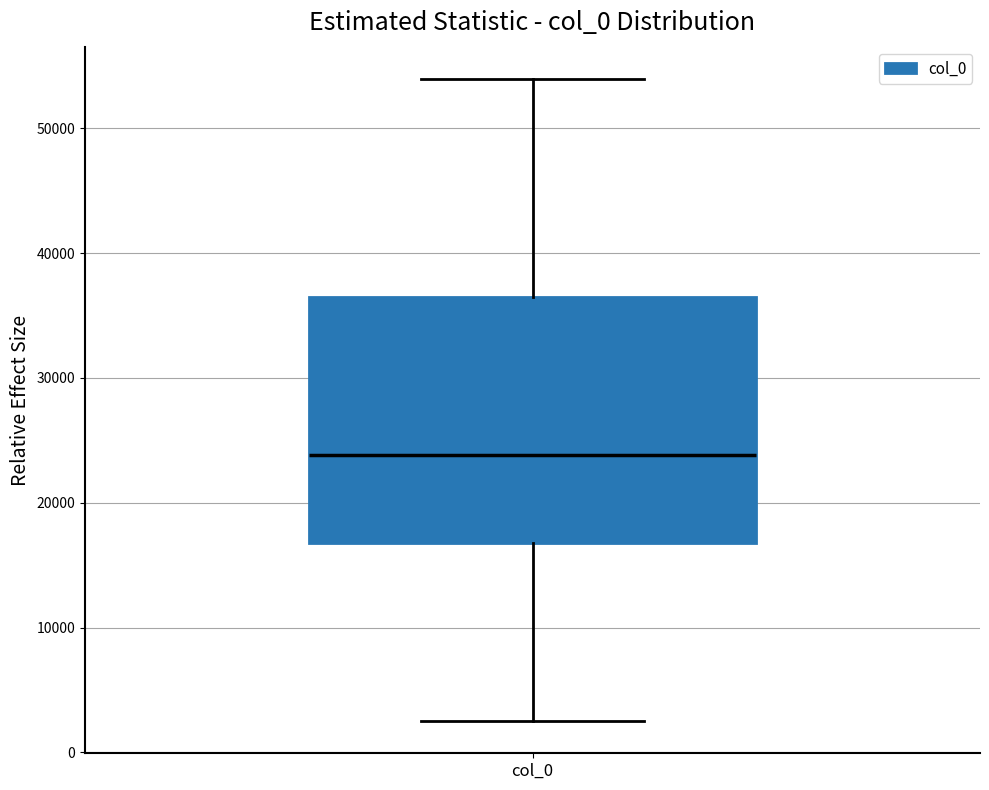

Transcribe this box plot: give where the median line is, the range the box spans, and where the two whiskers end, as read against the y-axis. The values are not printed on the chart, so give them approximately, as read against the axis.

median 24000, box 17000 to 37000, whiskers 2000 to 54000